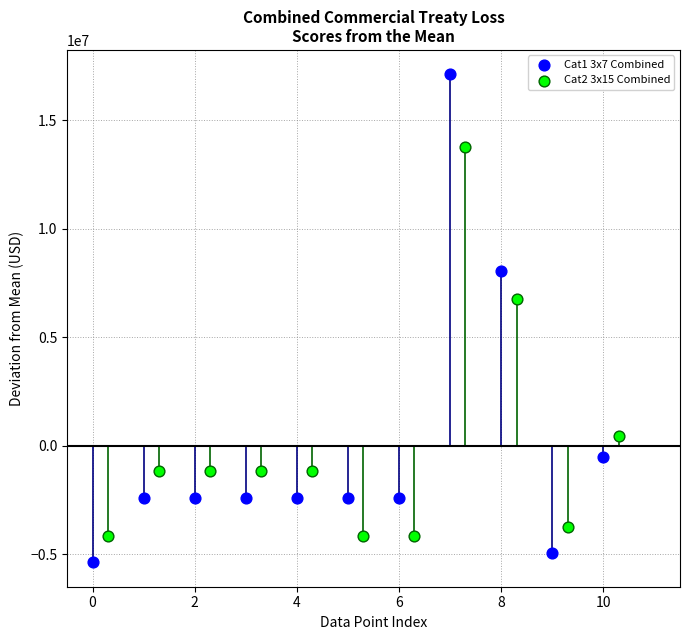

Which series reaches the maximum Y coordinate?

Cat1 3x7 Combined